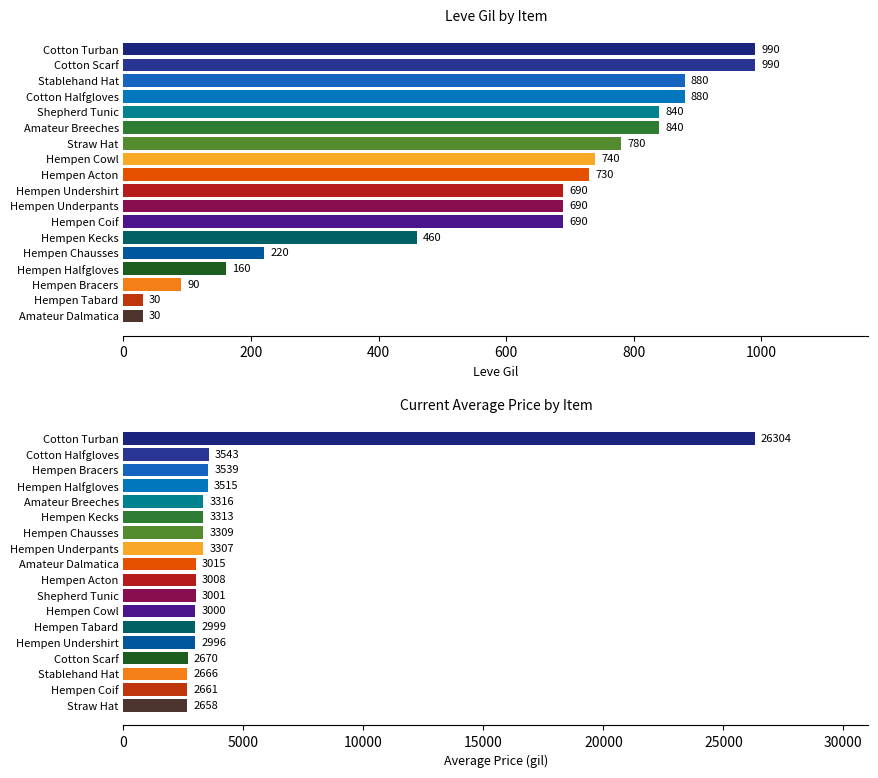

How many bars are there in total?

36